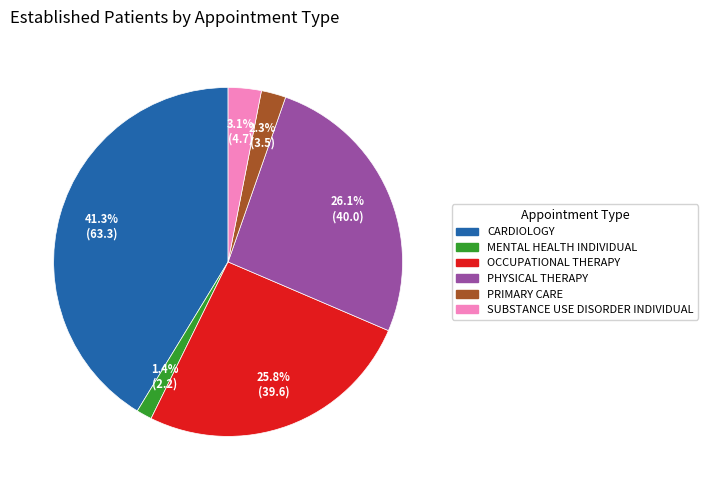

Does any single category account for the majority?

No